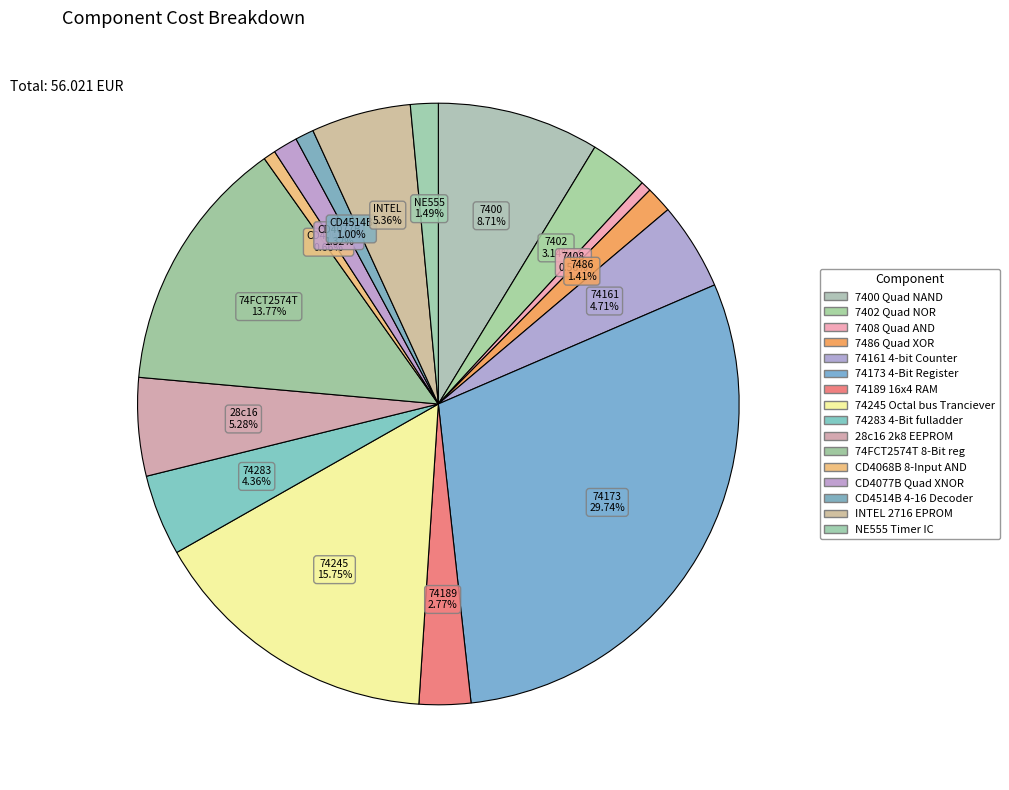

Is it true that 74283 4-Bit fulladder is 11% of the pie?

False